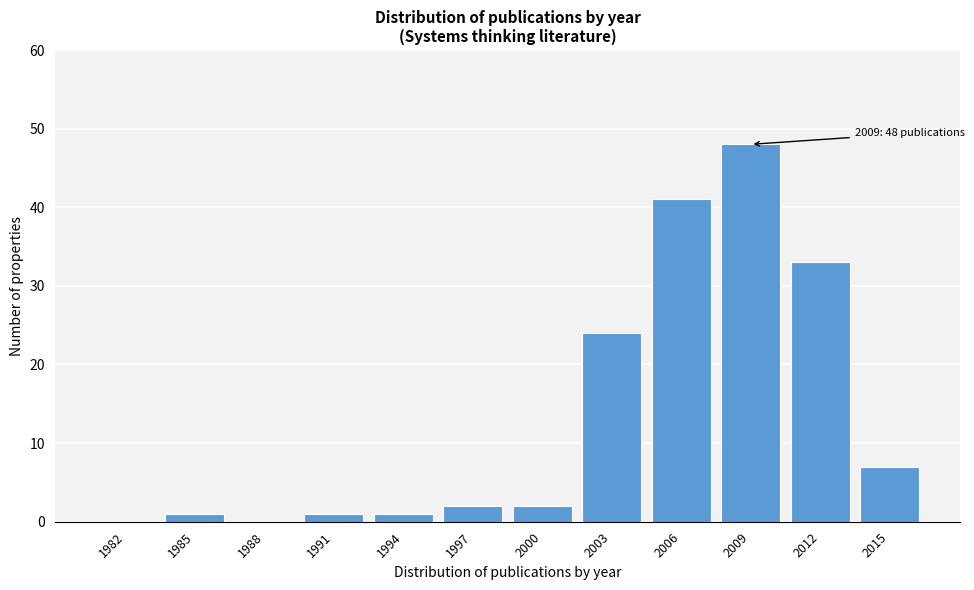

Reading left to right, extract all data points from this chart.

1982=0	1985=1	1988=0	1991=1	1994=1	1997=2	2000=2	2003=24	2006=41	2009=48	2012=33	2015=7